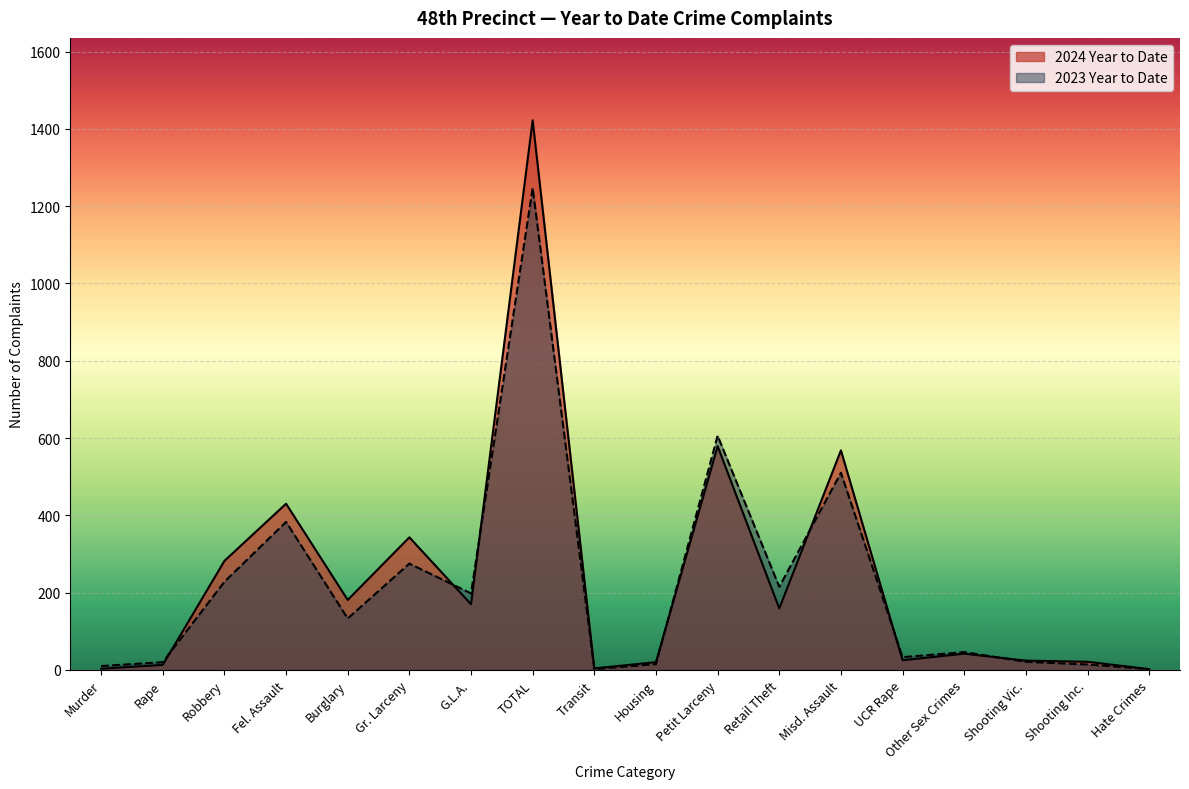

Is the value of 2024 Year to Date at Burglary greater than the value of 2023 Year to Date at Other Sex Crimes?

Yes